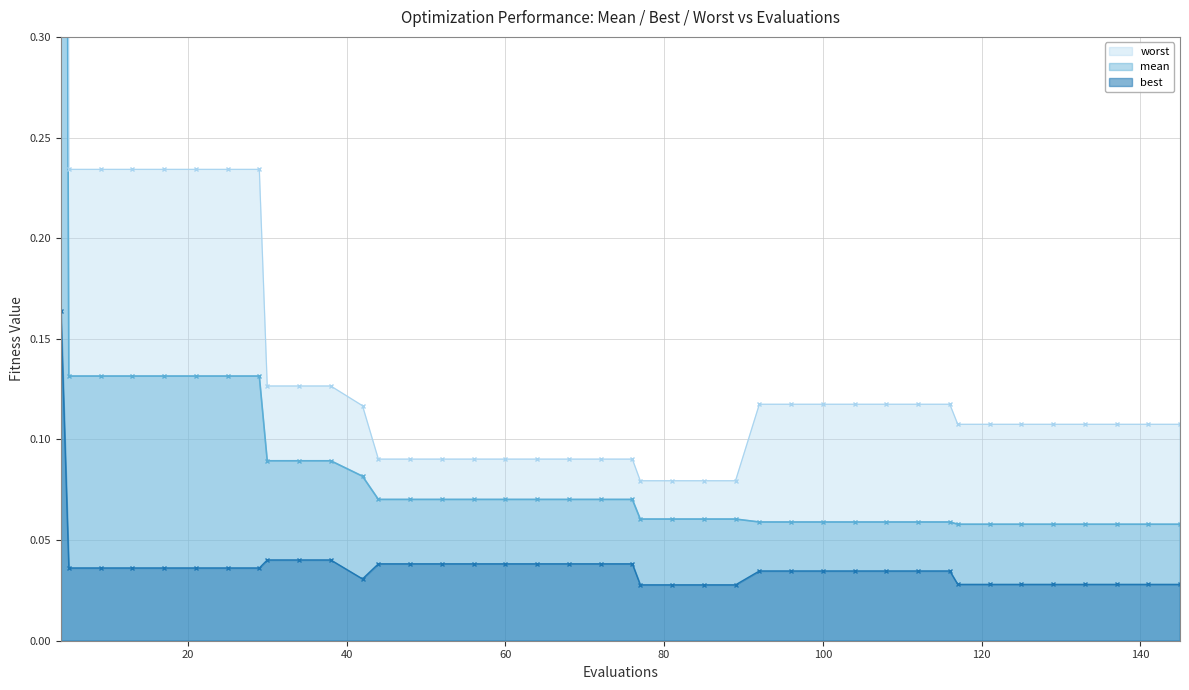

True or false: best and worst intersect in this chart.

False